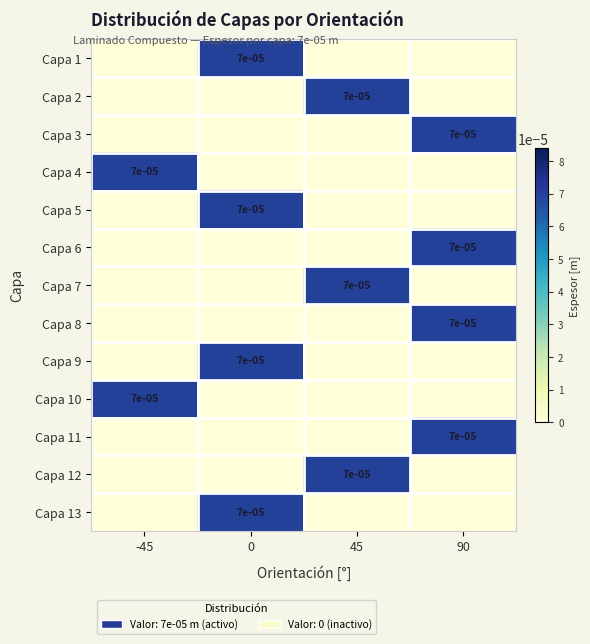

The Capa 8 series shows 0.0 at 90. True or false?

True